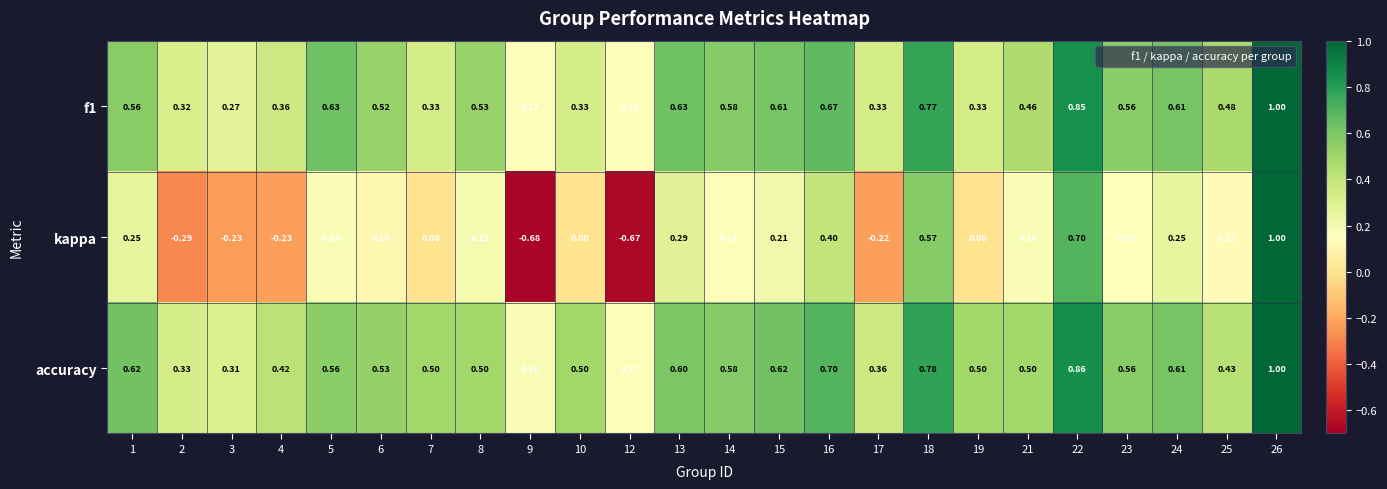

What is the total value across all series at 16?

1.8